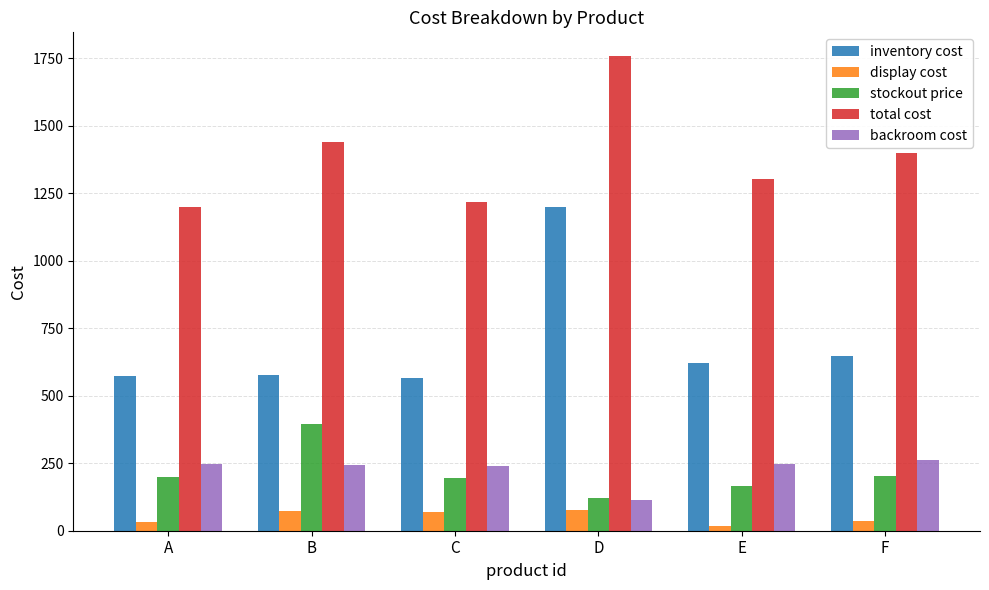

What is the difference between the second highest and minimum values in the backroom cost series?

131.0